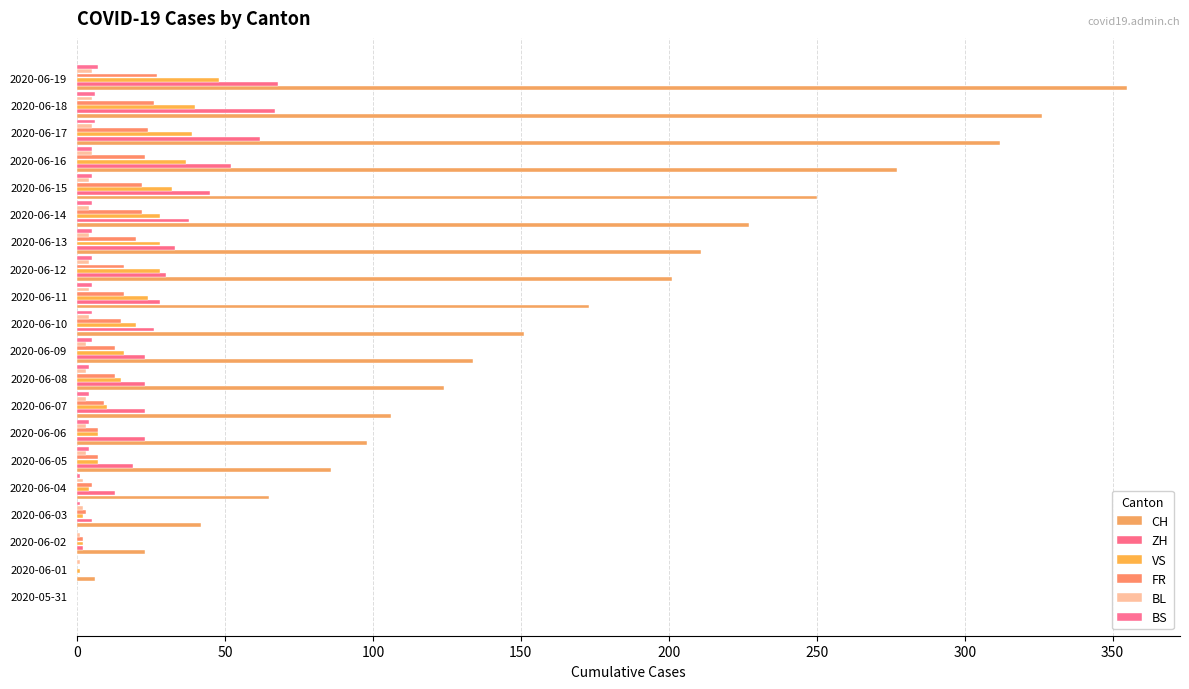

At which category is the sum across all series the highest?

2020-06-19